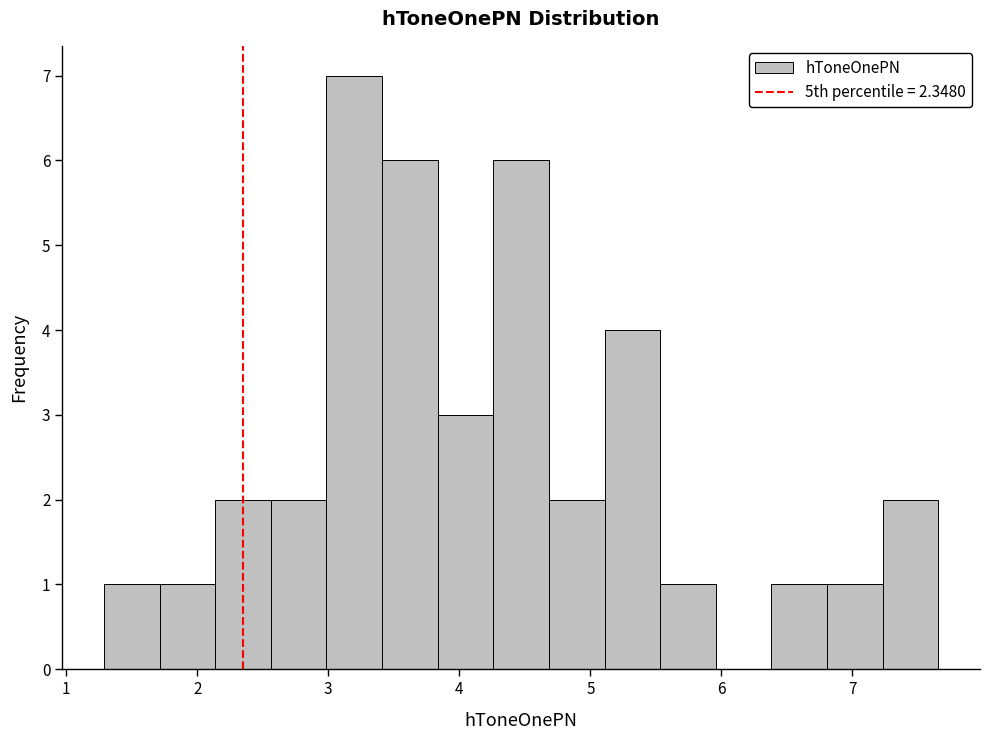

Over which range of the x-axis is the bar tallest?

3.0 to 3.4